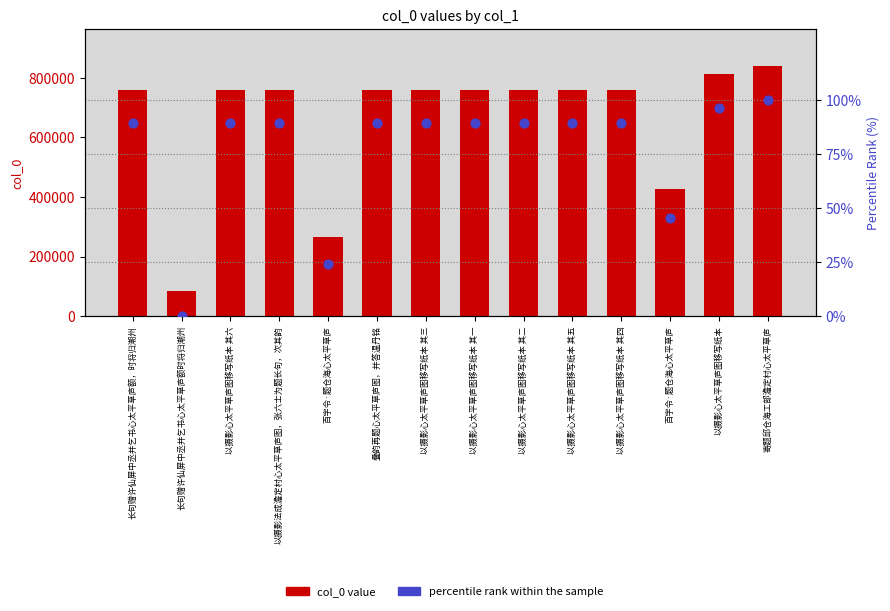

Which series has the widest spread of Y values?

col_0 value